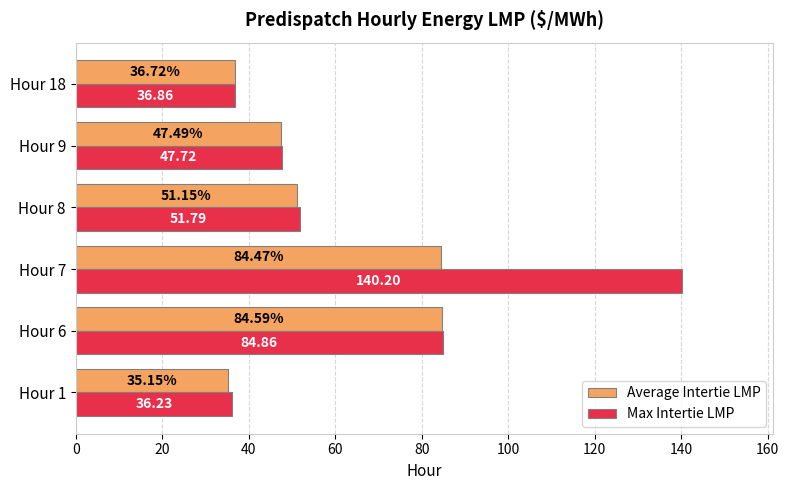

Rank the series by their maximum value, from lowest to highest.

Average Intertie LMP, Max Intertie LMP